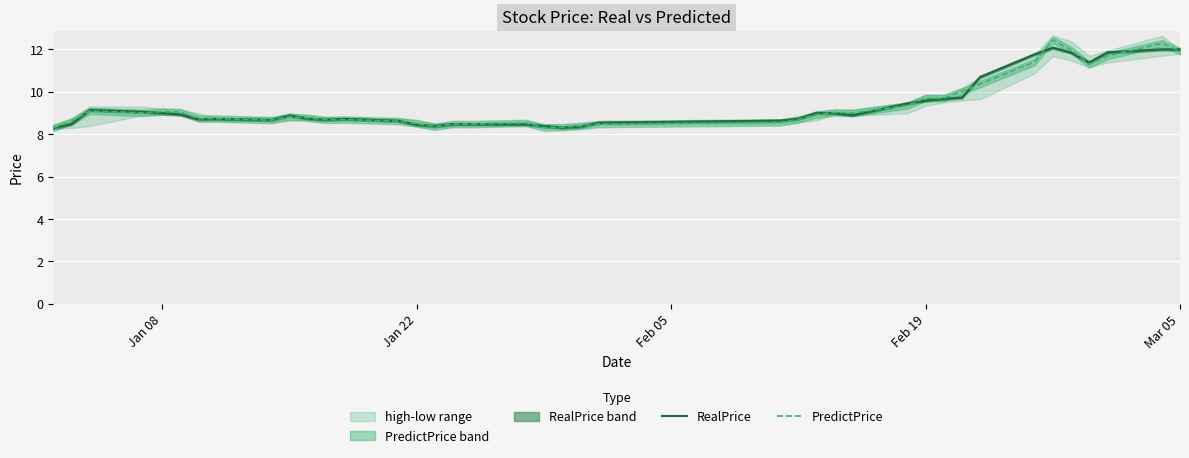

What is the highest value of the RealPrice series?

12.1